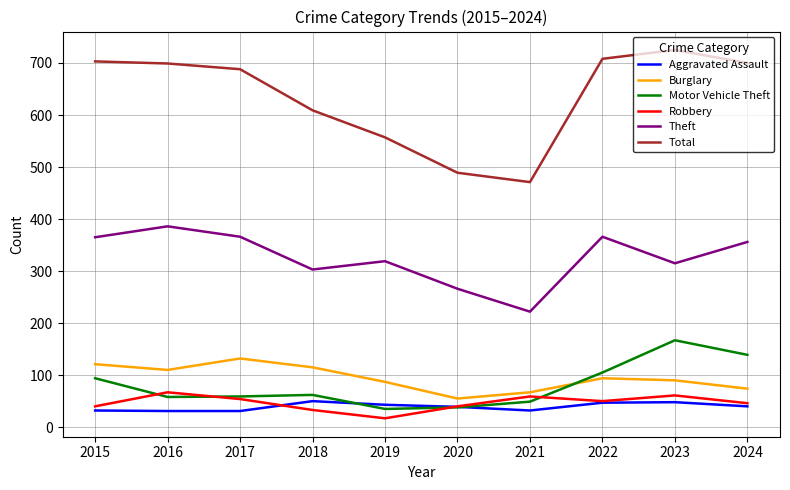

True or false: Total and Motor Vehicle Theft intersect in this chart.

False